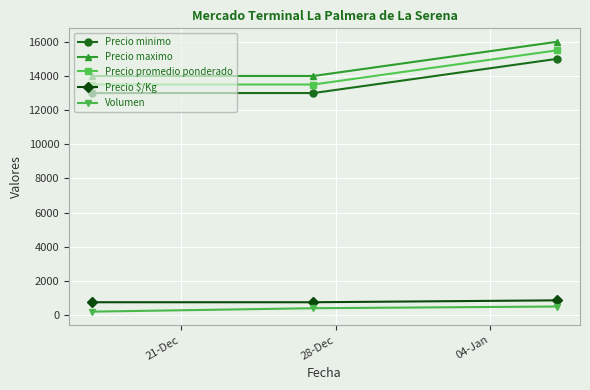

What is the maximum value for Volumen?

500